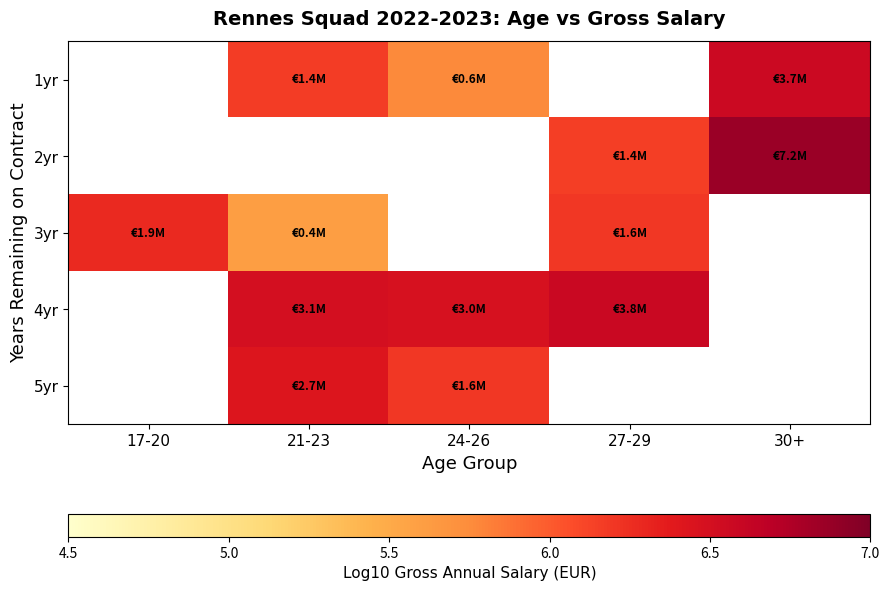

True or false: 1yr has a value of 5.8 at 24-26.

True